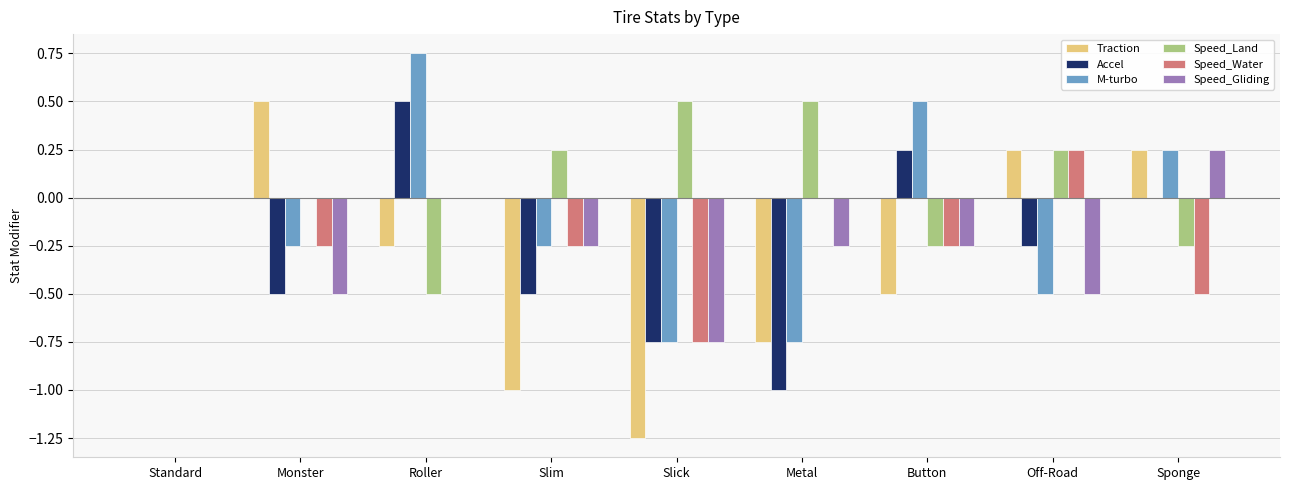

What is the total value across all series at Button?

-0.5